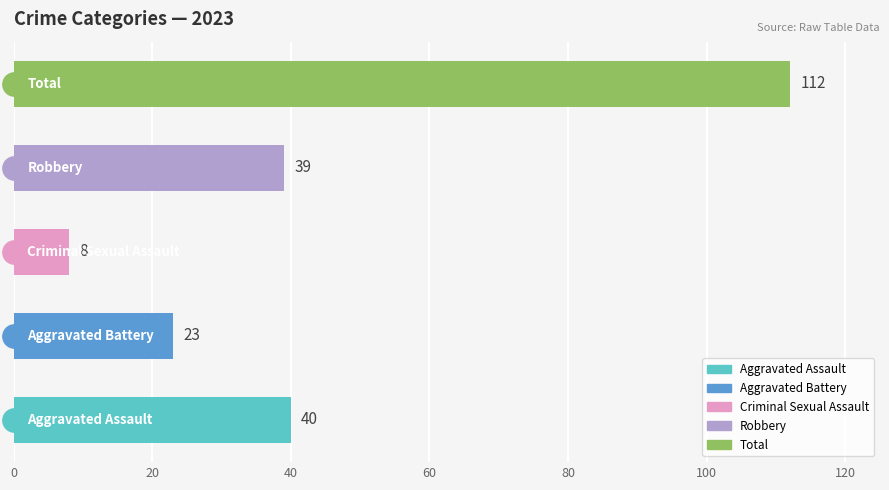

Which series contains the highest Y value?

Total